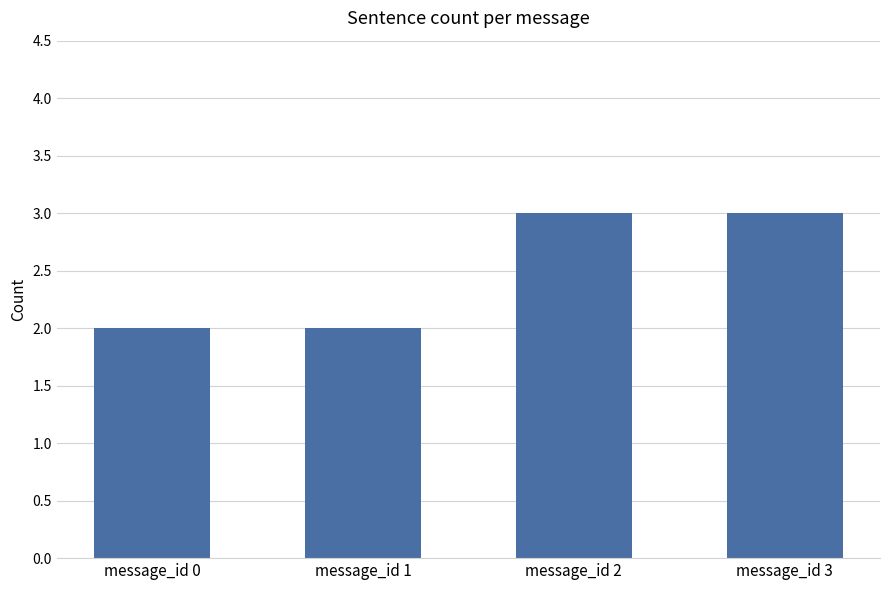

What is the value of the 1st bar from the left?

2